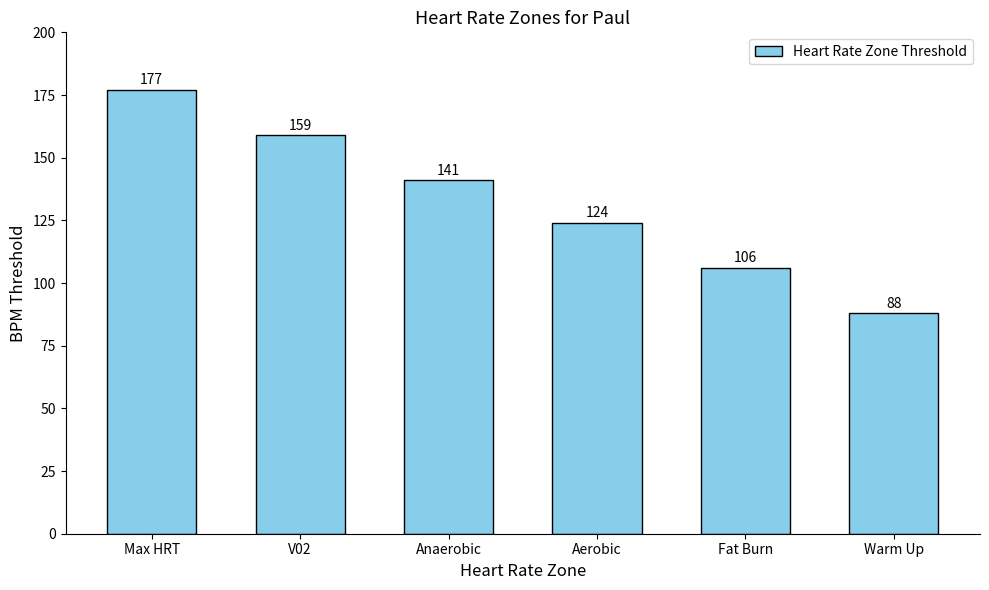

Where does the data first go above 141?

Max HRT